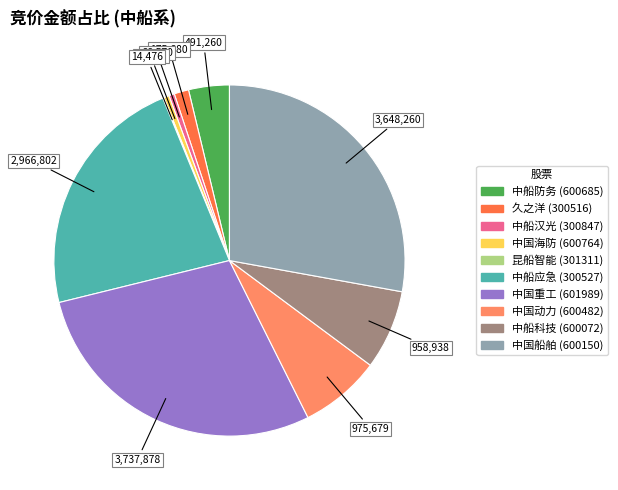

Is there any slice that represents more than half of the pie?

No